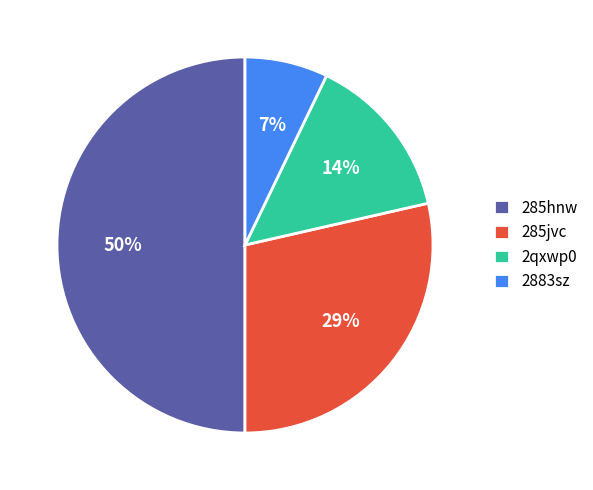

How many segments does this pie chart have?

4